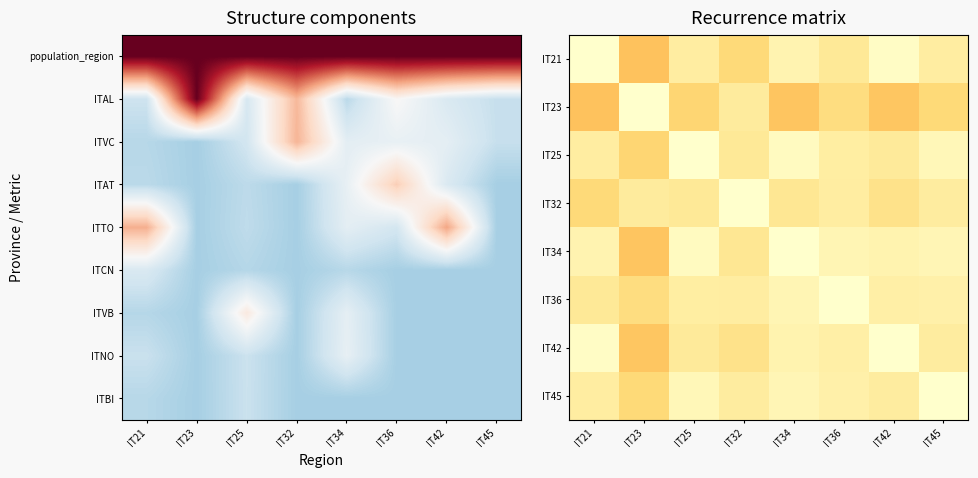

What is the difference between the highest and lowest values at IT23?

0.3